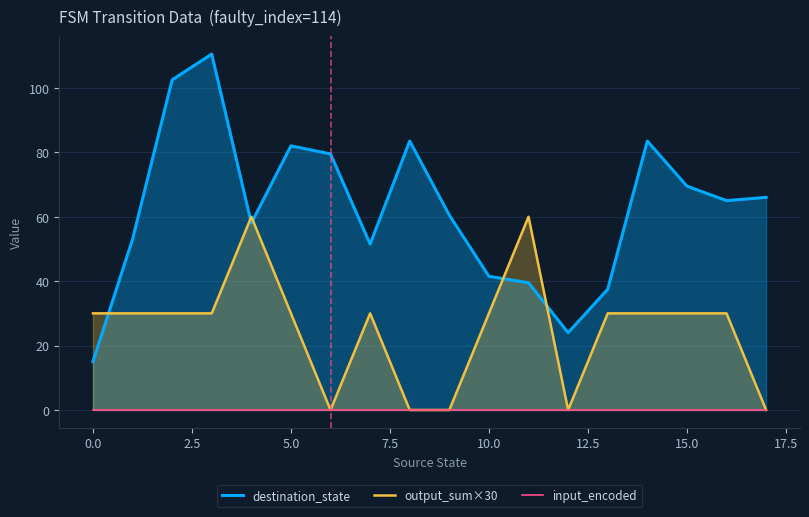

True or false: input_encoded and output_sum×30 cross at least once.

False